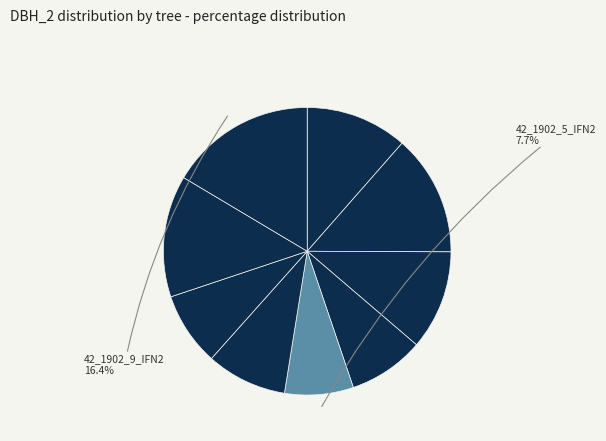

Count the number of slices in the pie.

9